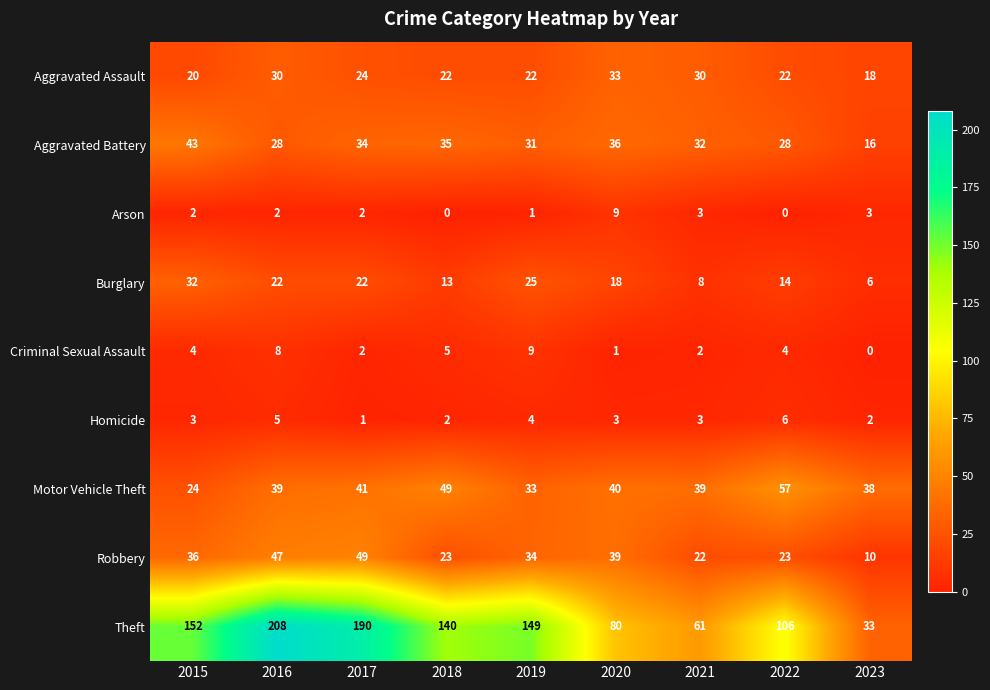

How many series are shown in this chart?

9